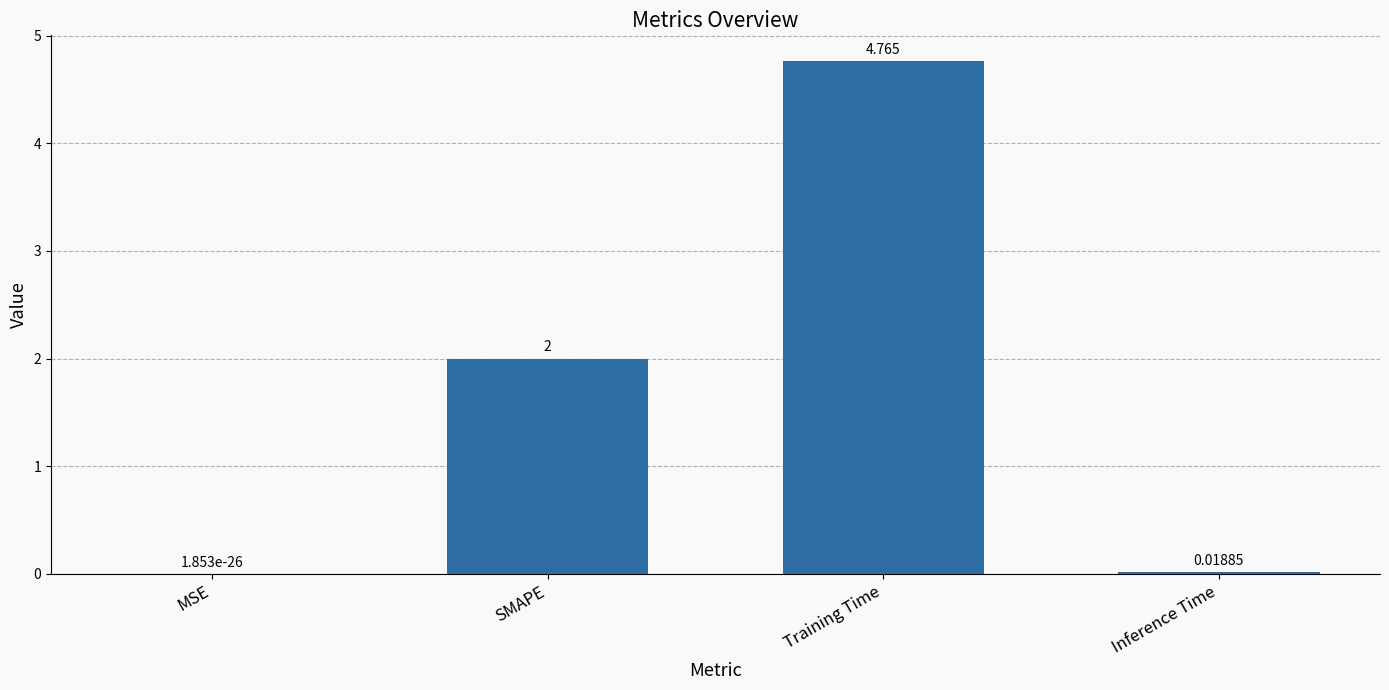

What is the change in value from SMAPE to Inference Time?

-2.0